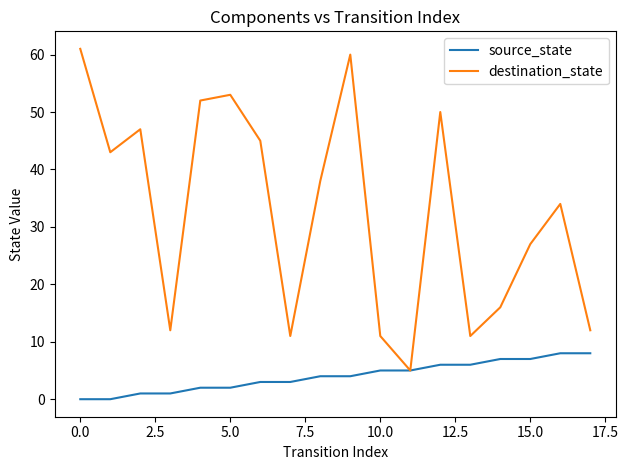

Which series has the largest range (max minus min)?

destination_state